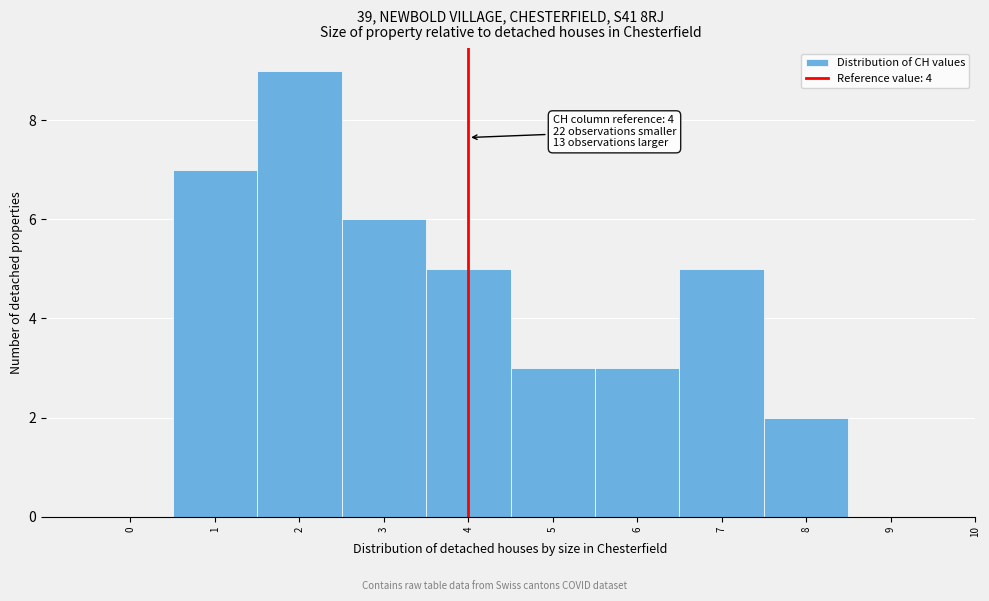

Reading right to left, extract all data points from this chart.

9=0	8=2	7=5	6=3	5=3	4=5	3=6	2=9	1=7	0=0